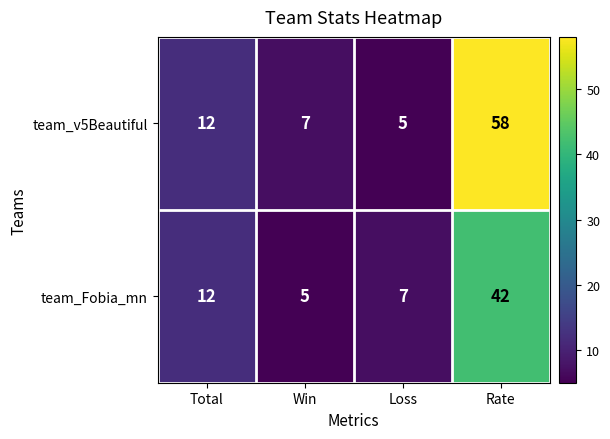

What is the sum of the team_Fobia_mn values at Total and Win?

17